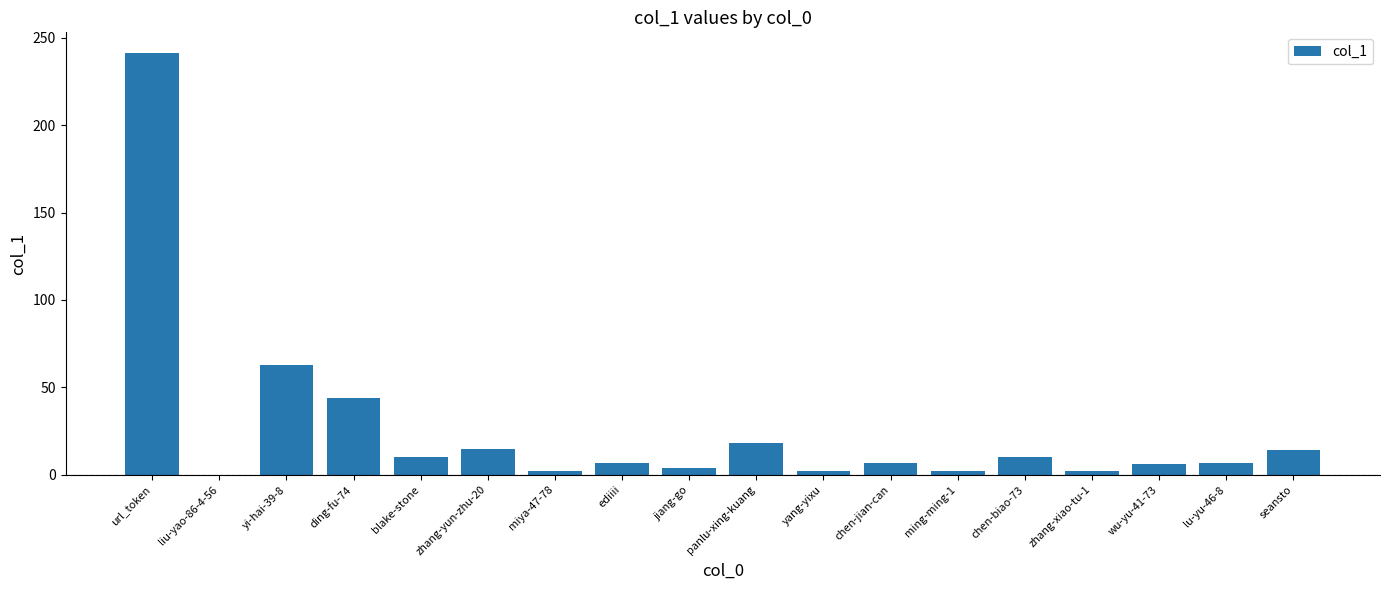

Where is the data nearest to the value 120?

yi-hai-39-8